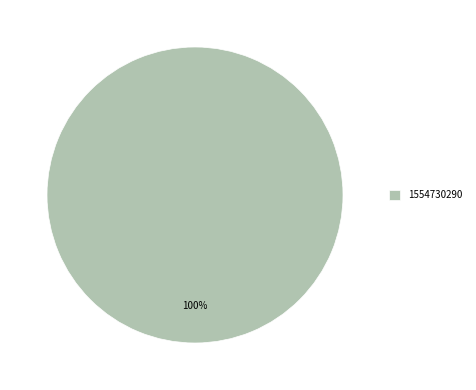

How many slices are in this pie chart?

1